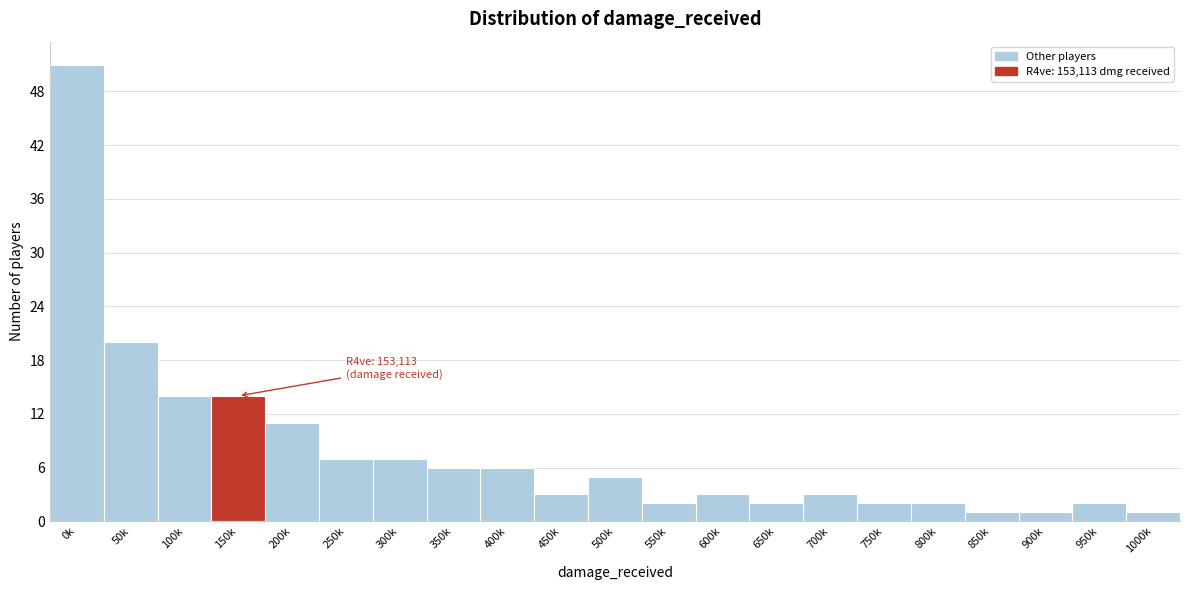

Reading left to right, transcribe all the data shown in this chart.

0k=51	50k=20	100k=14	150k=14	200k=11	250k=7	300k=7	350k=6	400k=6	450k=3	500k=5	550k=2	600k=3	650k=2	700k=3	750k=2	800k=2	850k=1	900k=1	950k=2	1000k=1